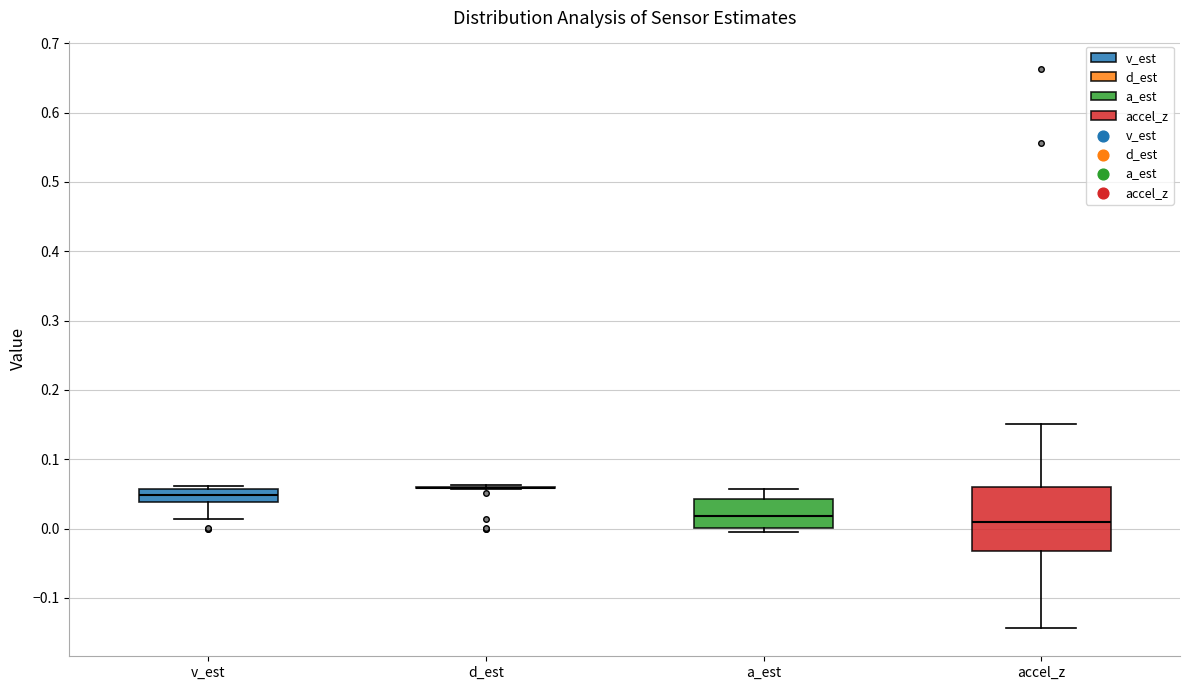

Reading left to right, read every box against the y-axis: the position of its median line, the range the box covers, and the ends of its whiskers. The values are not printed on the chart, so give them approximately, as read against the axis.

v_est: median 0.05, box 0.04 to 0.06, whiskers 0.01 to 0.06 (just above the box's upper edge)
d_est: box collapsed to a line at 0.06, whiskers 0.06 to 0.06
a_est: median 0.02, box 0.00 to 0.04, whiskers -0.01 to 0.06
accel_z: median 0.01, box -0.03 to 0.06, whiskers -0.14 to 0.15